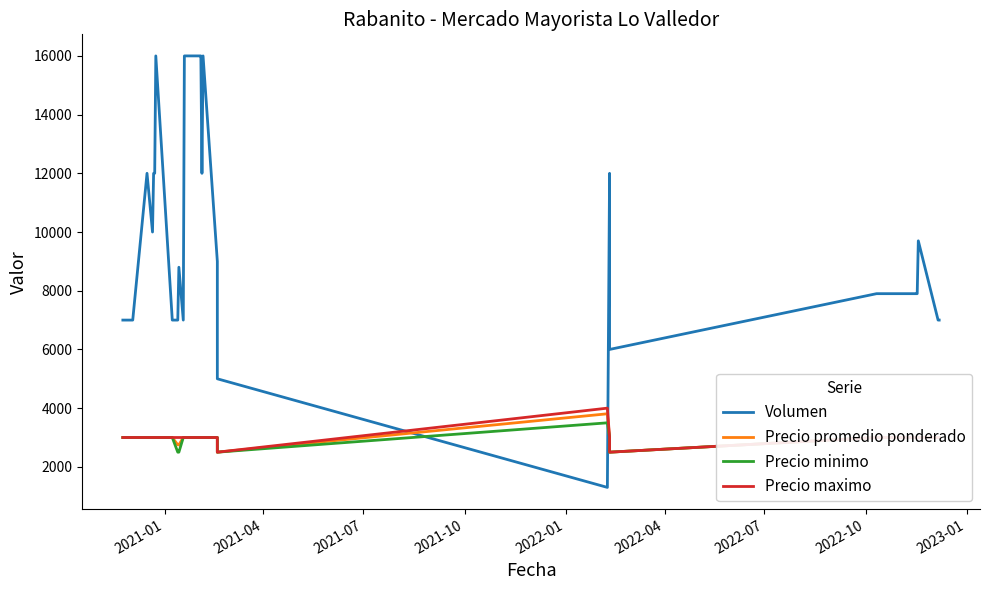

Which series has the largest range (max minus min)?

Volumen